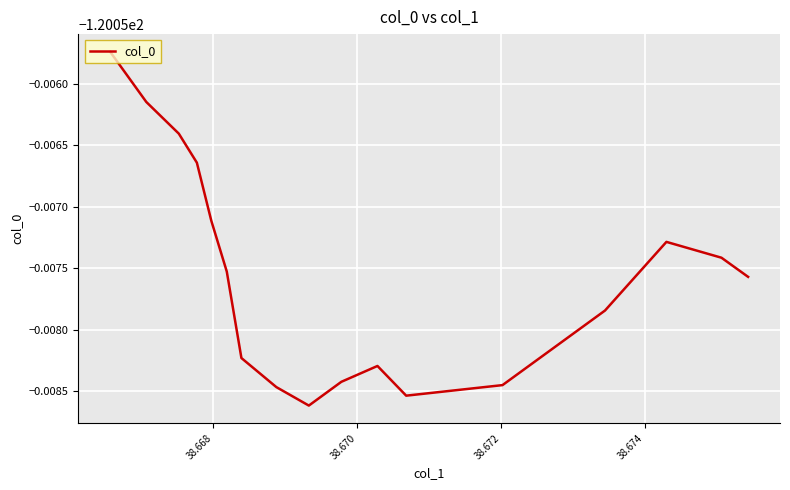

Does the chart have visible grid lines?

Yes